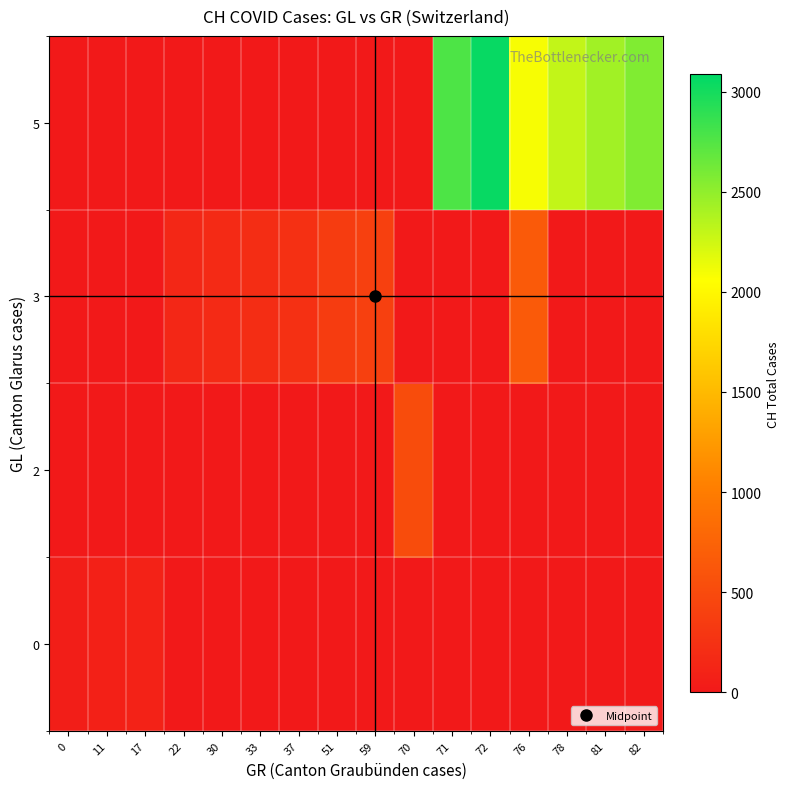

At how many categories does at least one series exceed 2490?

3